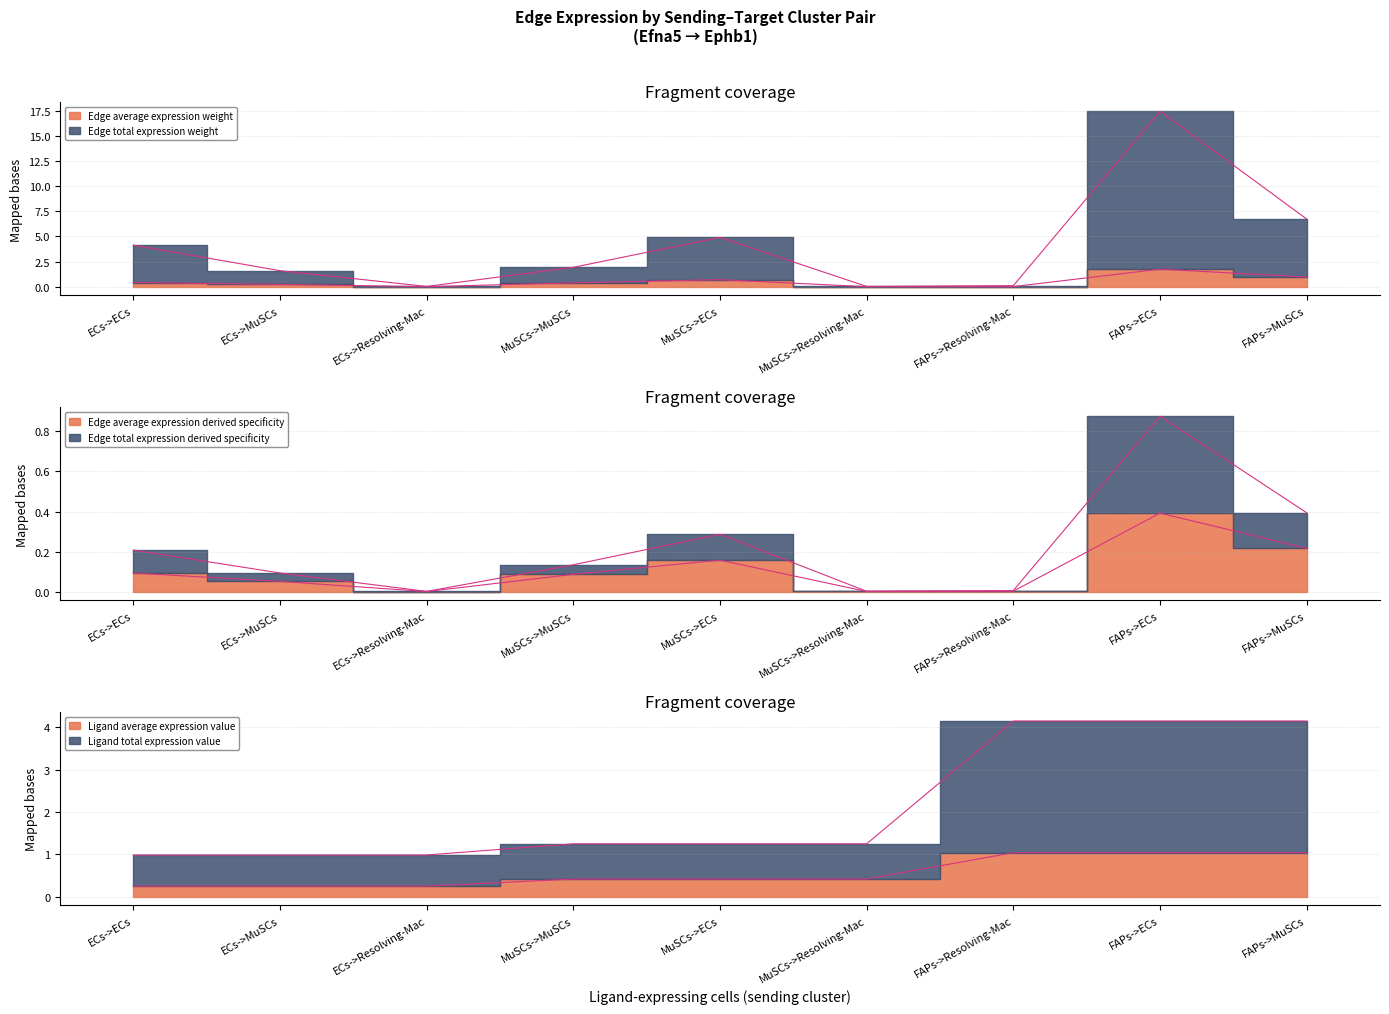

What is the sum of all Ligand average expression value values?

5.1